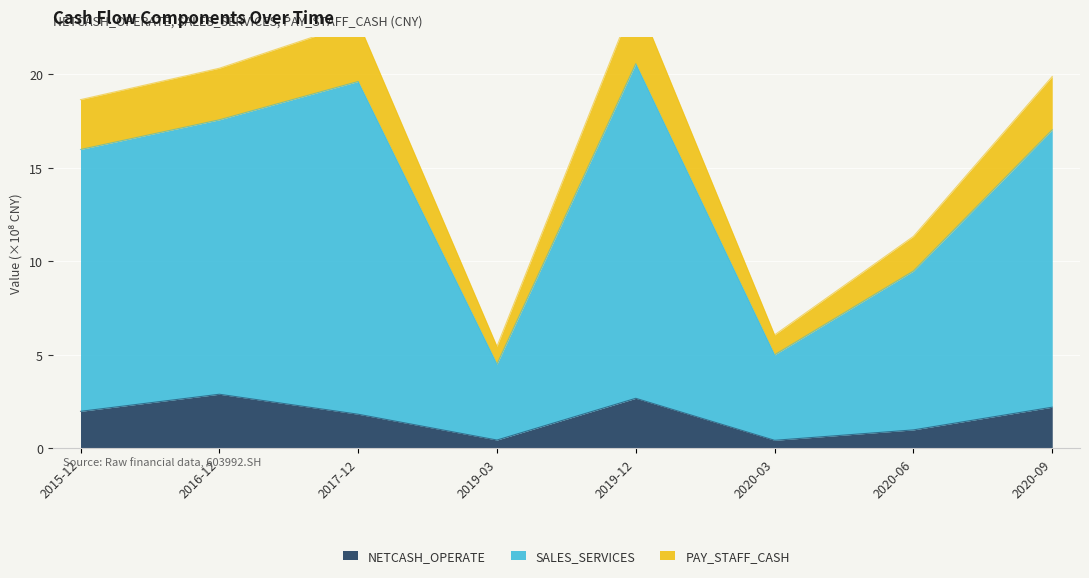

True or false: NETCASH_OPERATE has a value of 2.7 at 2015-12.

False